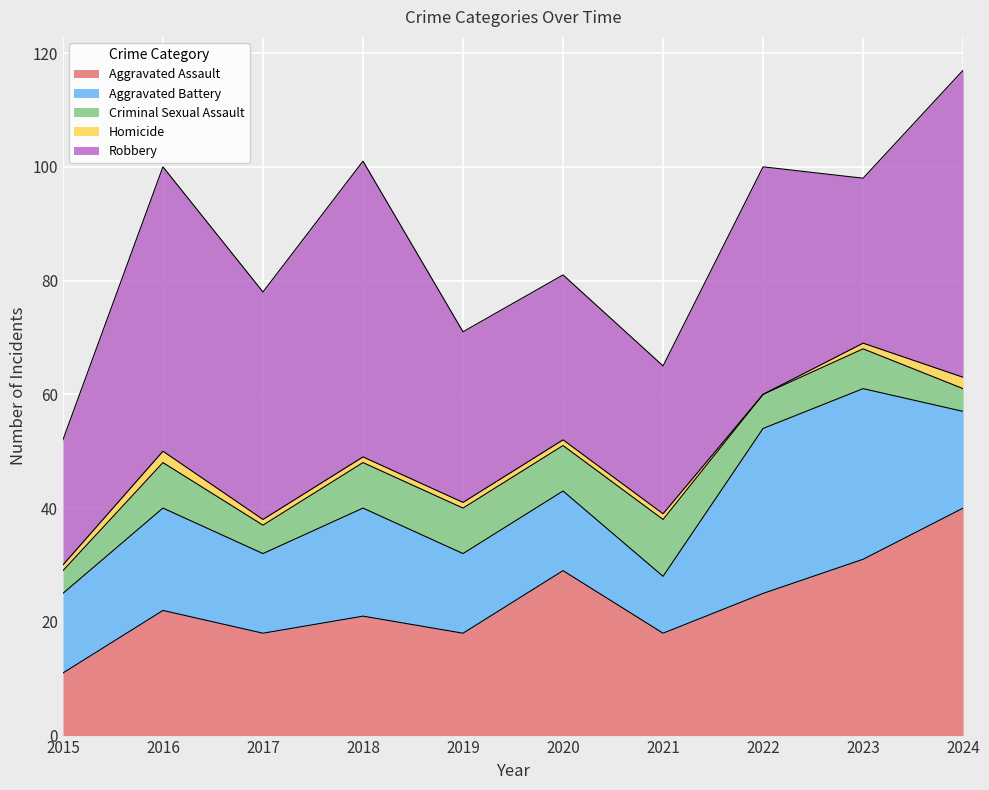

What is the difference between the maximum and second lowest values in the Aggravated Assault series?

22